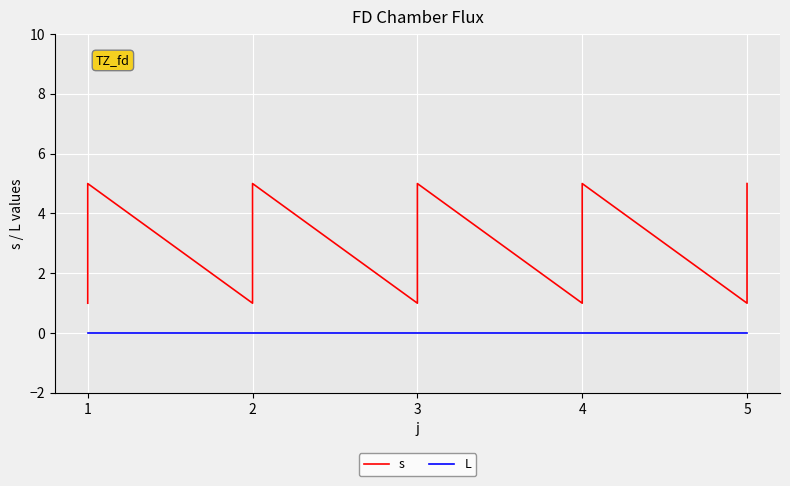

What is the total value across all series at 1?

1